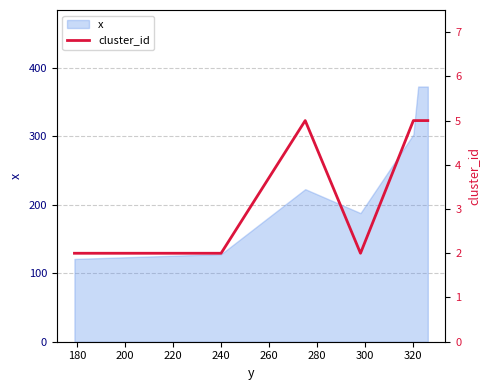

Is it true that x equals 47 at 240?

False